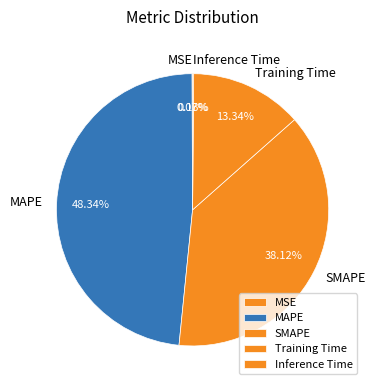

Does Training Time represent more than half of the total?

No